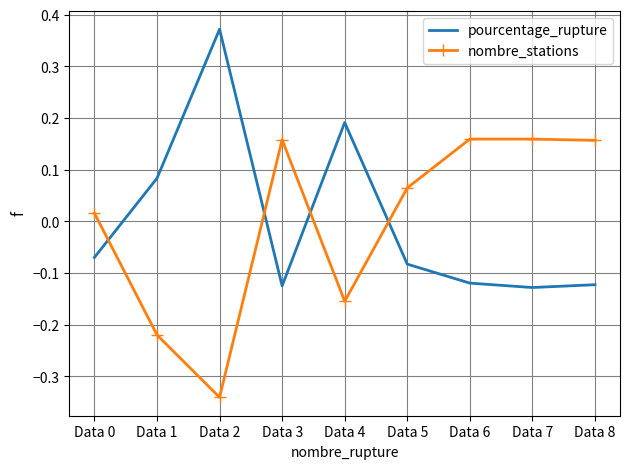

List the series in order of their peak value, lowest first.

nombre_stations, pourcentage_rupture